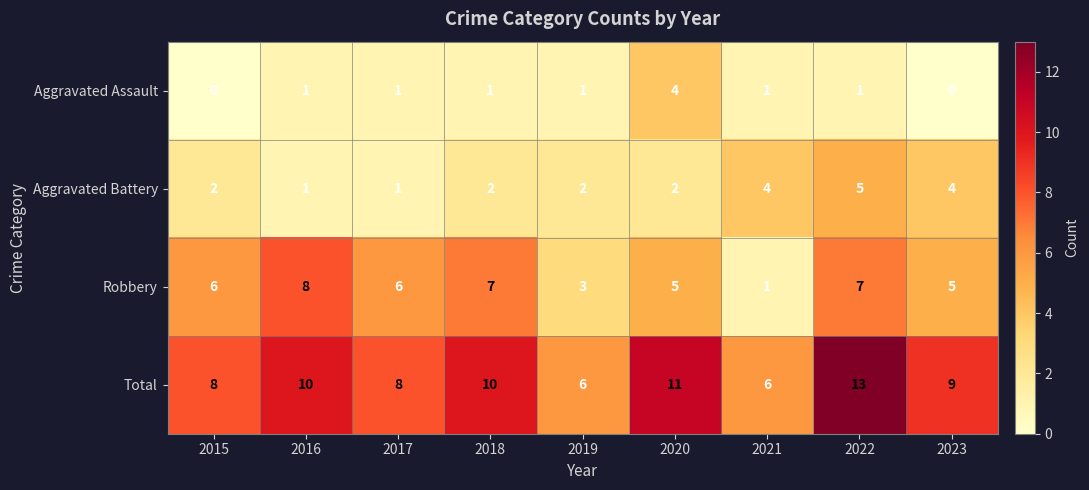

Rank the series by their maximum value, from lowest to highest.

Aggravated Assault, Aggravated Battery, Robbery, Total